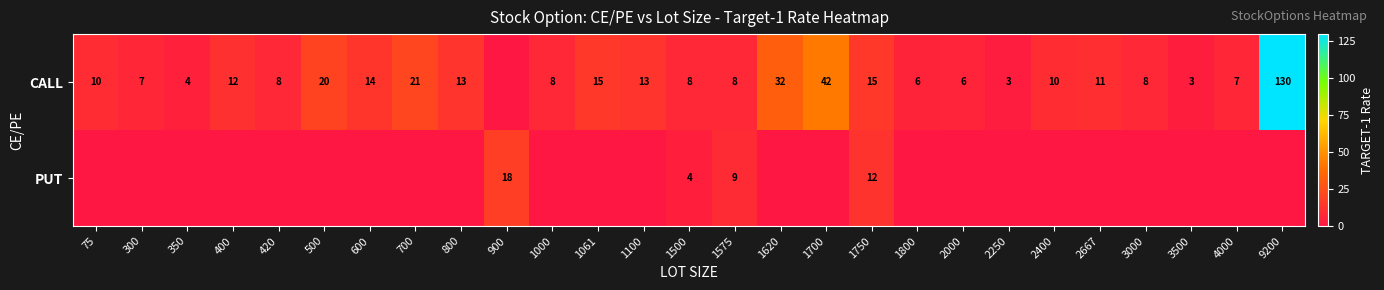

Is the value of PUT at 1500 greater than the value of CALL at 3000?

No